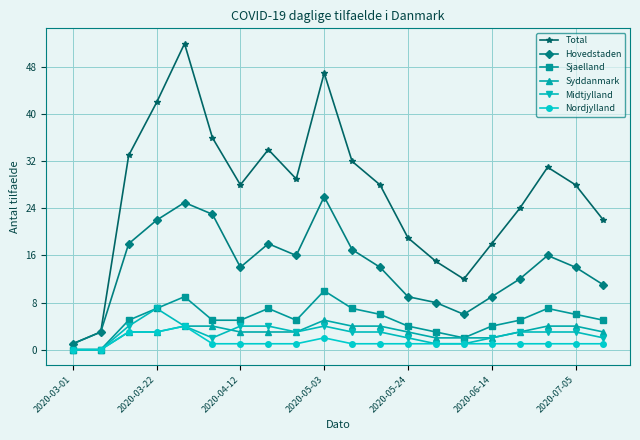

What is the maximum value for Hovedstaden?

26